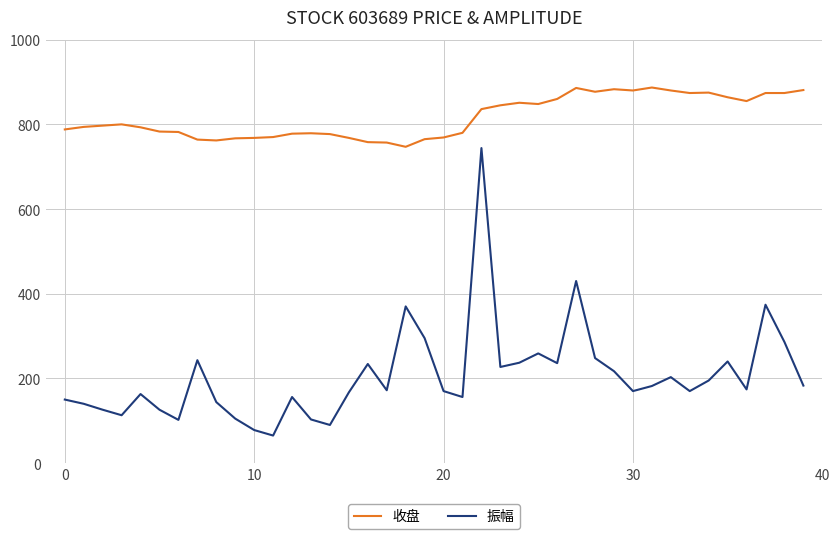

What are all the series names shown in the legend?

收盘, 振幅